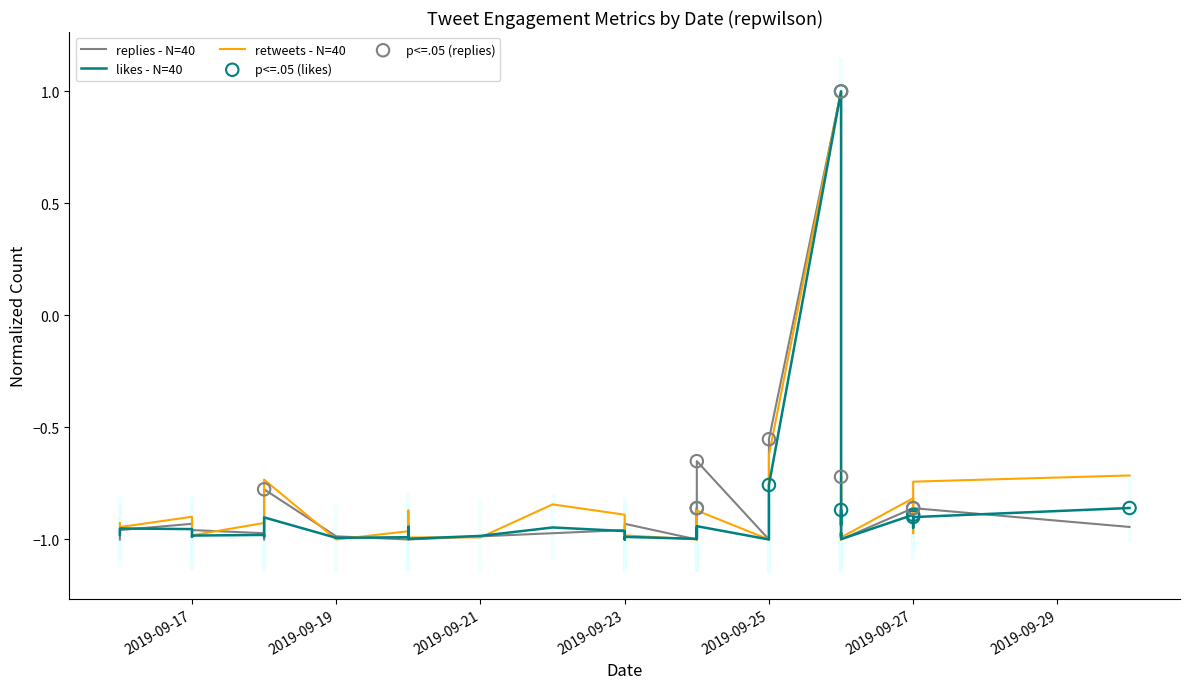

Which series has the largest total across all categories?

retweets_count